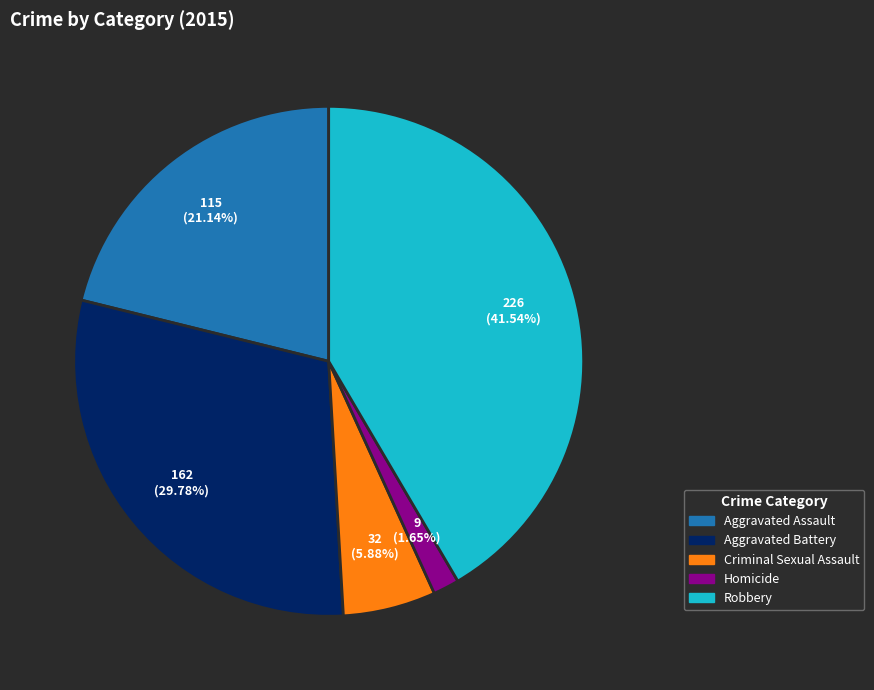

Which slice is the largest?

Robbery